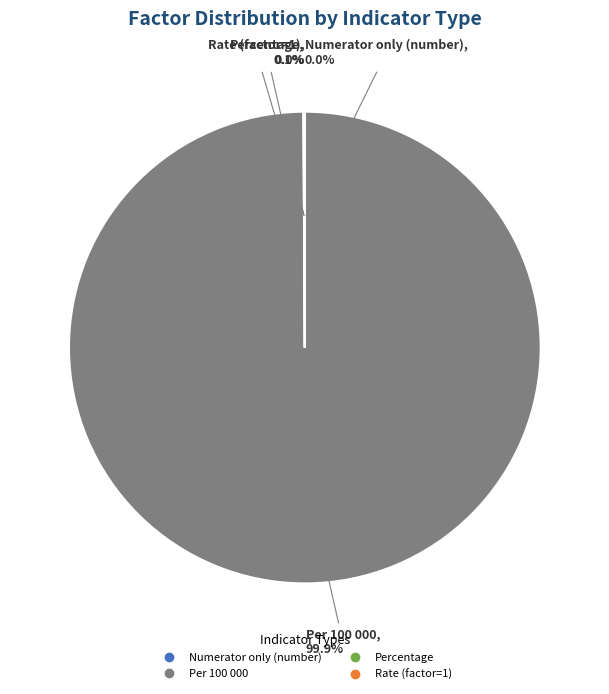

What portion of the pie excludes Per 100 000?

0.1%